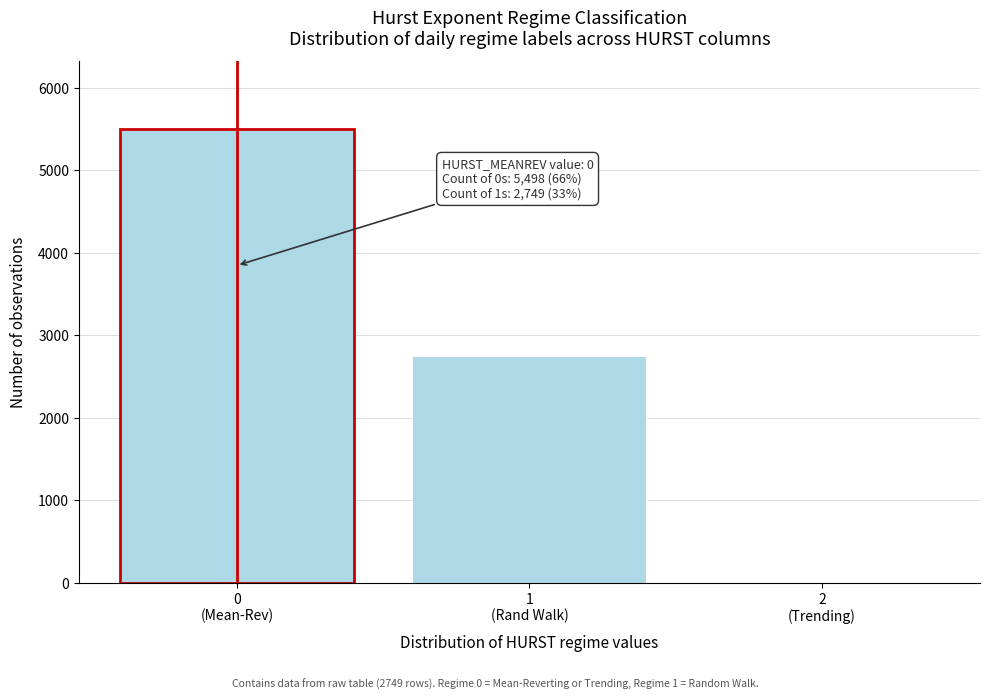

What is the maximum value shown in the chart?

5498